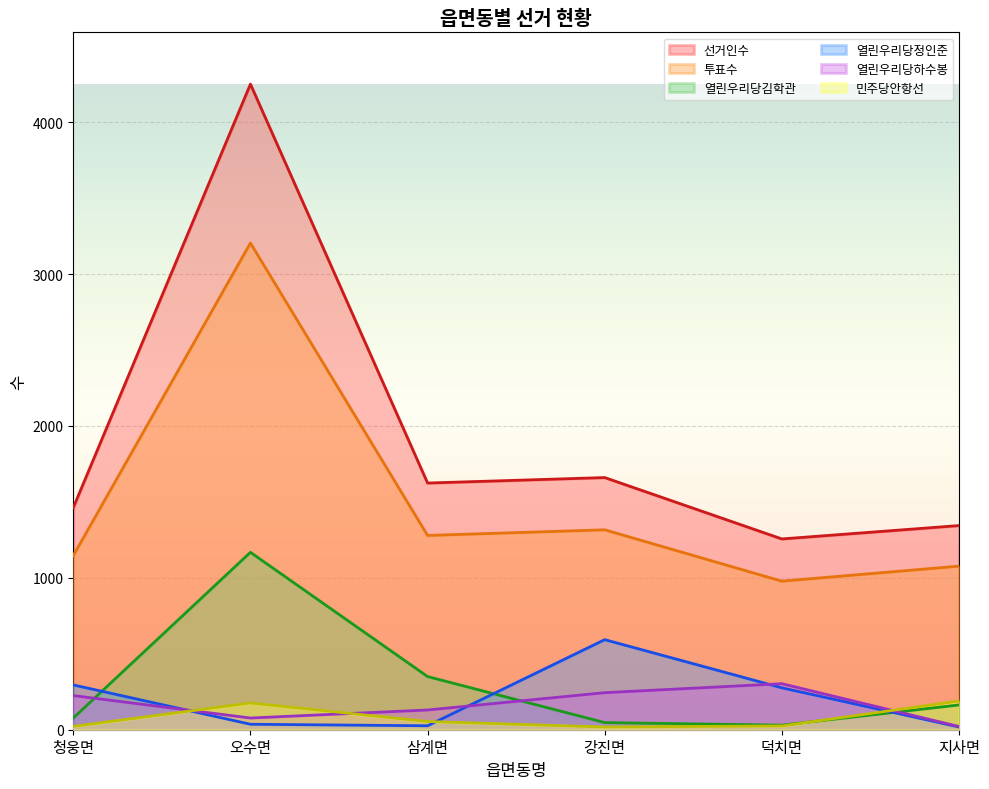

Reading right to left, what are all the values shown in this chart?

선거인수: 1344	1256	1660	1624	4250	1462
투표수: 1077	978	1316	1279	3204	1146
열린우리당김학관: 163	30	47	350	1168	77
열린우리당정인준: 18	276	593	26	36	295
열린우리당하수봉: 21	303	244	130	77	225
민주당안항선: 189	25	18	54	176	22